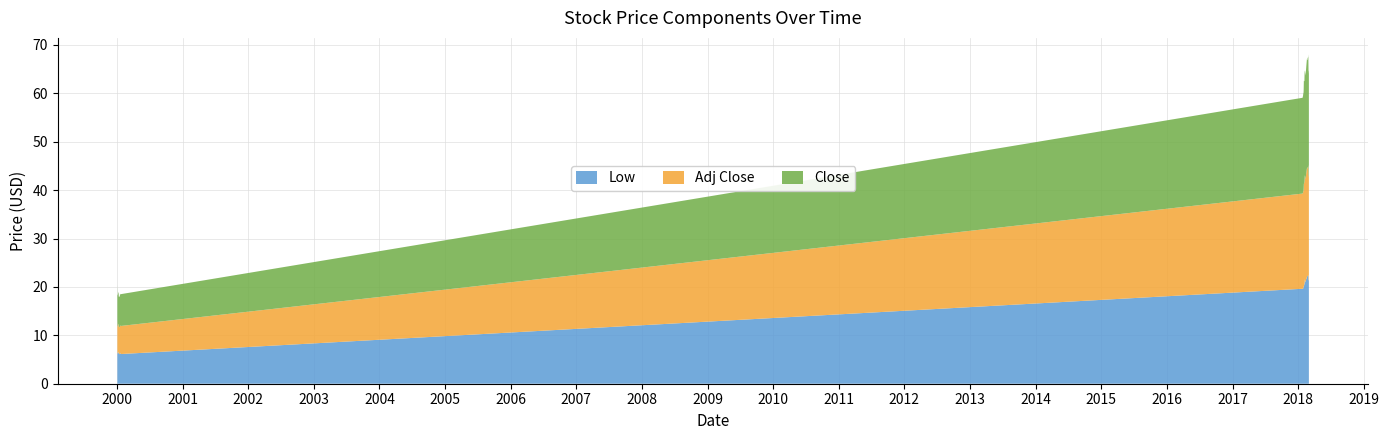

Reading left to right, extract all data points from this chart.

Low: 2000-01-03=7.0	2000-01-04=6.3	2000-01-05=6.2	2000-01-06=6.3	2000-01-07=6.3	2000-01-10=6.6	2000-01-11=6.2	2000-01-12=6.2	2000-01-13=6.1	2000-01-14=6.1	2000-01-17=6.1	2000-01-18=6.3	2000-01-19=6.3	2000-01-20=6.4	2000-01-21=6.1	2018-01-26=19.6	2018-01-29=19.6	2018-01-30=19.8	2018-01-31=19.9	2018-02-01=20.0	2018-02-02=20.1	2018-02-05=20.8	2018-02-06=20.2	2018-02-07=21.5	2018-02-08=21.6	2018-02-09=20.9	2018-02-14=21.4	2018-02-15=21.6	2018-02-16=21.6	2018-02-19=22.0	2018-02-20=22.2	2018-02-21=22.3	2018-02-22=22.2	2018-02-23=22.2	2018-02-26=22.4	2018-02-27=22.5	2018-02-28=21.4	2018-03-01=21.5	2018-03-02=21.2
Adj Close: 2000-01-03=6.3	2000-01-04=5.6	2000-01-05=5.8	2000-01-06=5.6	2000-01-07=5.8	2000-01-10=5.8	2000-01-11=5.5	2000-01-12=5.5	2000-01-13=5.6	2000-01-14=5.5	2000-01-17=5.6	2000-01-18=5.8	2000-01-19=5.6	2000-01-20=5.7	2000-01-21=5.8	2018-01-26=19.7	2018-01-29=19.9	2018-01-30=20.1	2018-01-31=19.9	2018-02-01=20.3	2018-02-02=21.2	2018-02-05=20.8	2018-02-06=21.9	2018-02-07=21.6	2018-02-08=21.5	2018-02-09=21.3	2018-02-14=21.6	2018-02-15=21.8	2018-02-16=22.0	2018-02-19=22.5	2018-02-20=22.3	2018-02-21=22.2	2018-02-22=22.2	2018-02-23=22.5	2018-02-26=22.5	2018-02-27=22.7	2018-02-28=21.6	2018-03-01=21.5	2018-03-02=21.4
Close: 2000-01-03=7.2	2000-01-04=6.3	2000-01-05=6.5	2000-01-06=6.3	2000-01-07=6.5	2000-01-10=6.6	2000-01-11=6.2	2000-01-12=6.3	2000-01-13=6.3	2000-01-14=6.3	2000-01-17=6.4	2000-01-18=6.6	2000-01-19=6.3	2000-01-20=6.4	2000-01-21=6.6	2018-01-26=19.8	2018-01-29=20.0	2018-01-30=20.2	2018-01-31=20.0	2018-02-01=20.4	2018-02-02=21.3	2018-02-05=20.9	2018-02-06=22.0	2018-02-07=21.7	2018-02-08=21.6	2018-02-09=21.4	2018-02-14=21.8	2018-02-15=21.9	2018-02-16=22.1	2018-02-19=22.6	2018-02-20=22.5	2018-02-21=22.4	2018-02-22=22.4	2018-02-23=22.6	2018-02-26=22.6	2018-02-27=22.8	2018-02-28=21.8	2018-03-01=21.6	2018-03-02=21.5